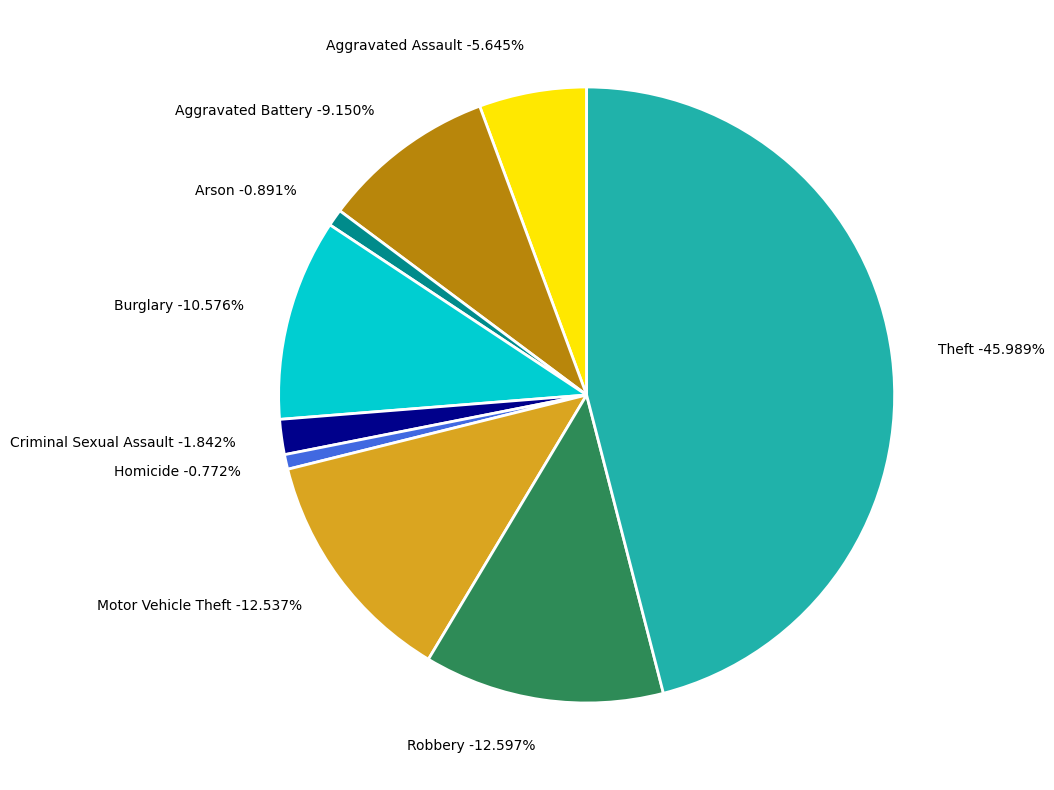

To the nearest percent, what percentage of the pie is Motor Vehicle Theft?

13%